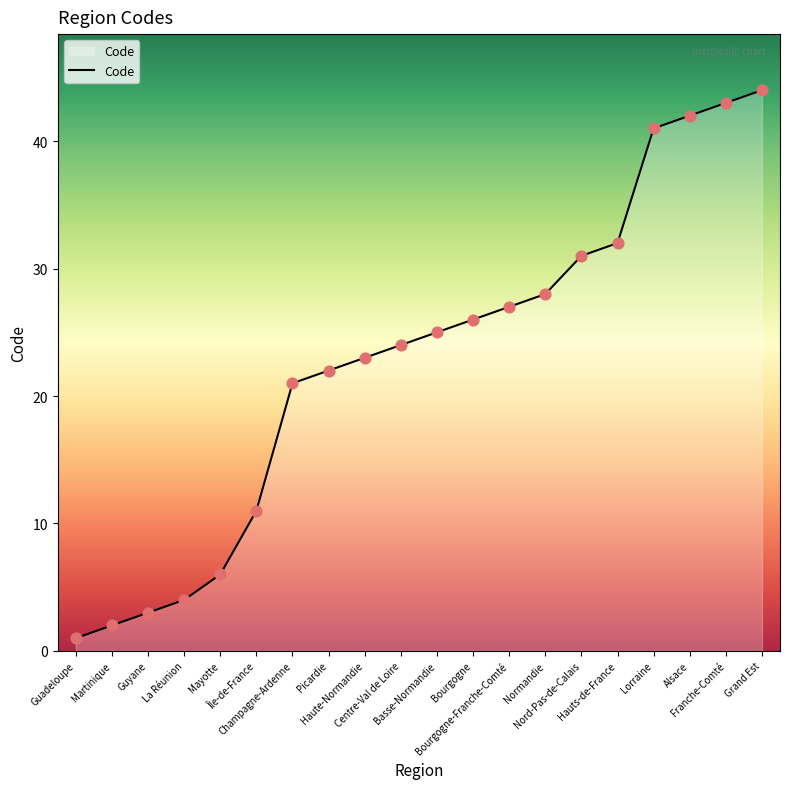

What is the greatest value displayed?

44